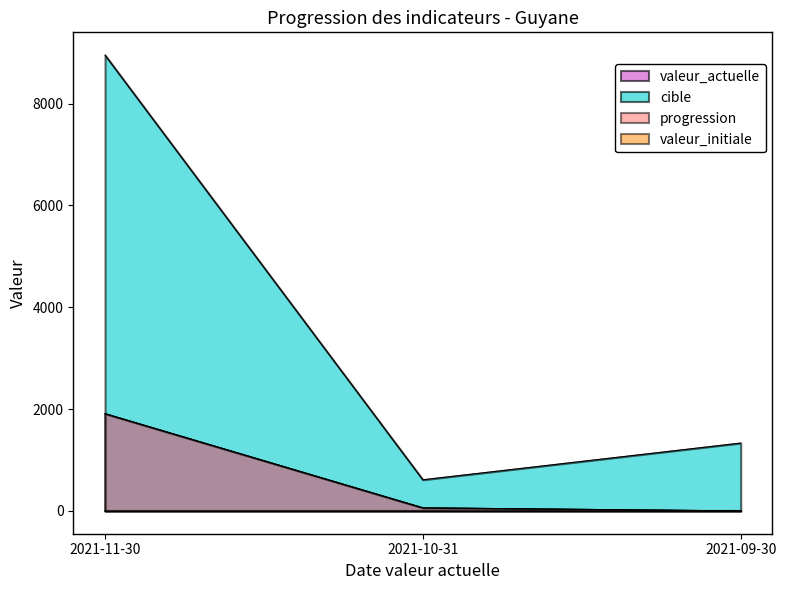

At which category is the sum across all series the highest?

2021-11-30